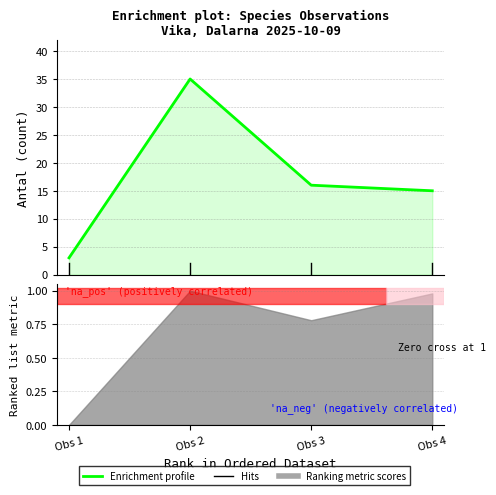

How many data points are less than 16?

2